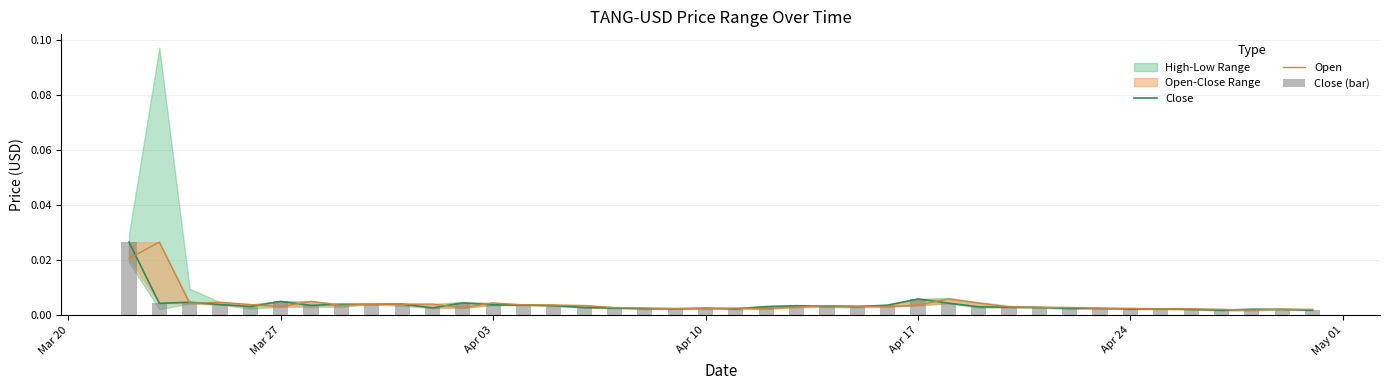

List the series in order of their peak value, highest first.

Close, Close (bar), Open